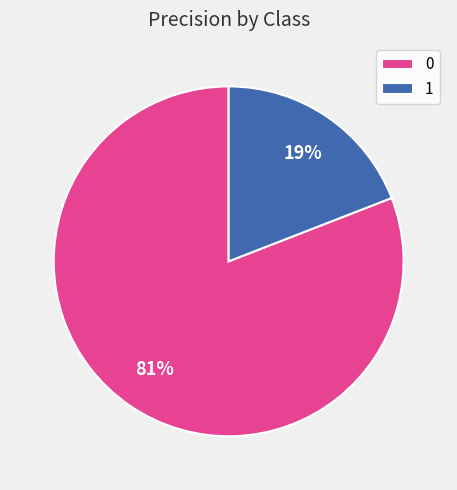

To the nearest percent, what portion does 0 represent?

81%